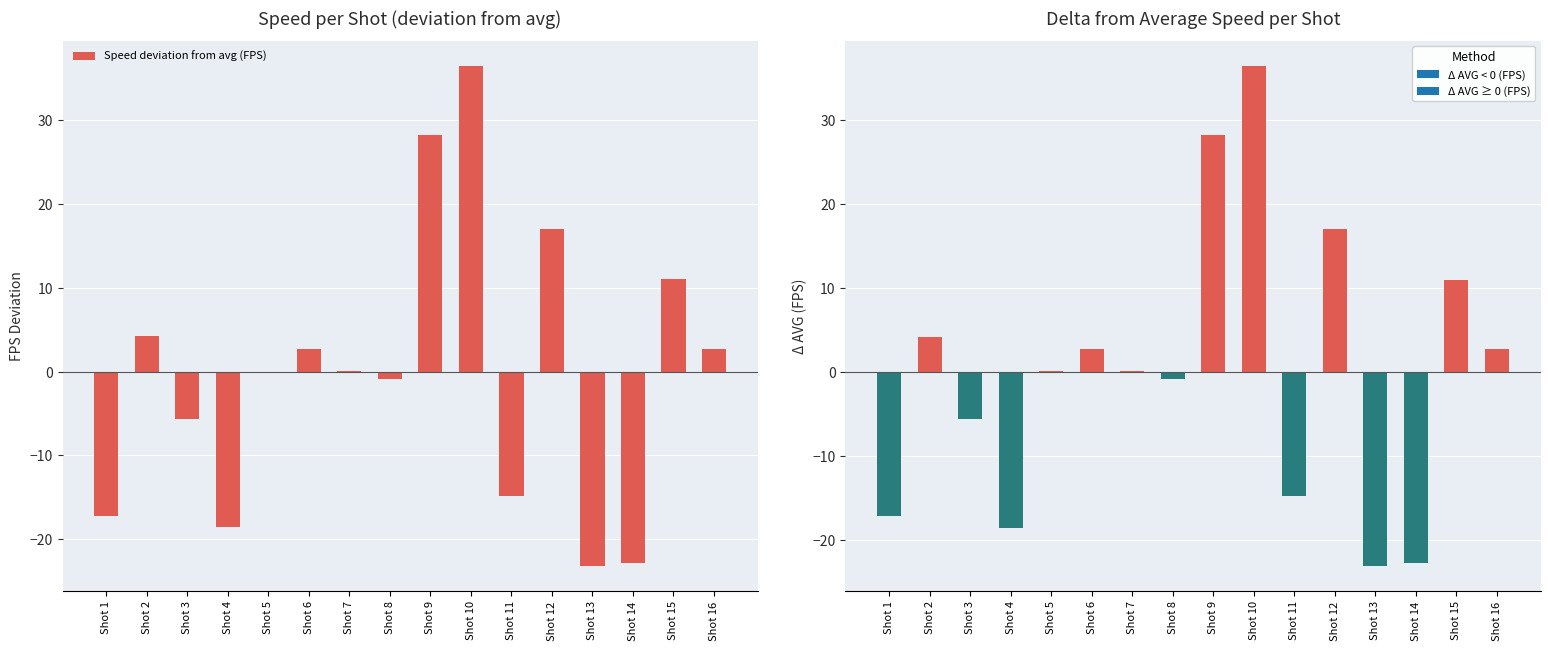

What is the value of the 6th bar from the left?

2.7